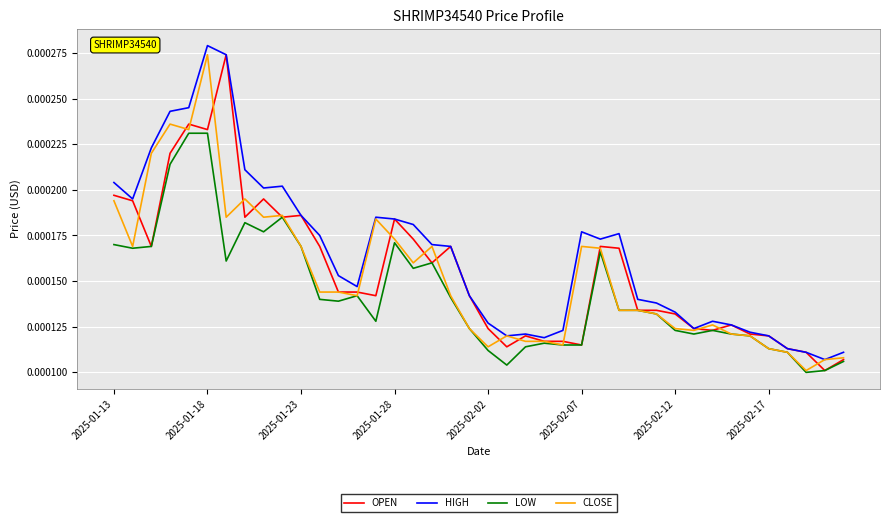

Which series has the largest total across all categories?

HIGH